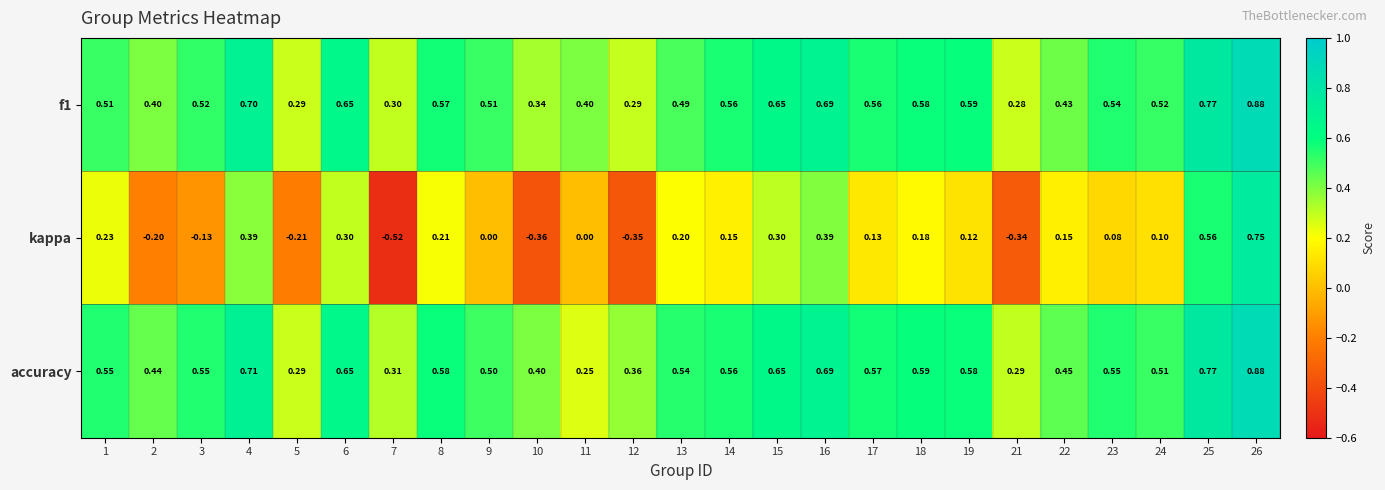

At which category is the sum across all series the highest?

26